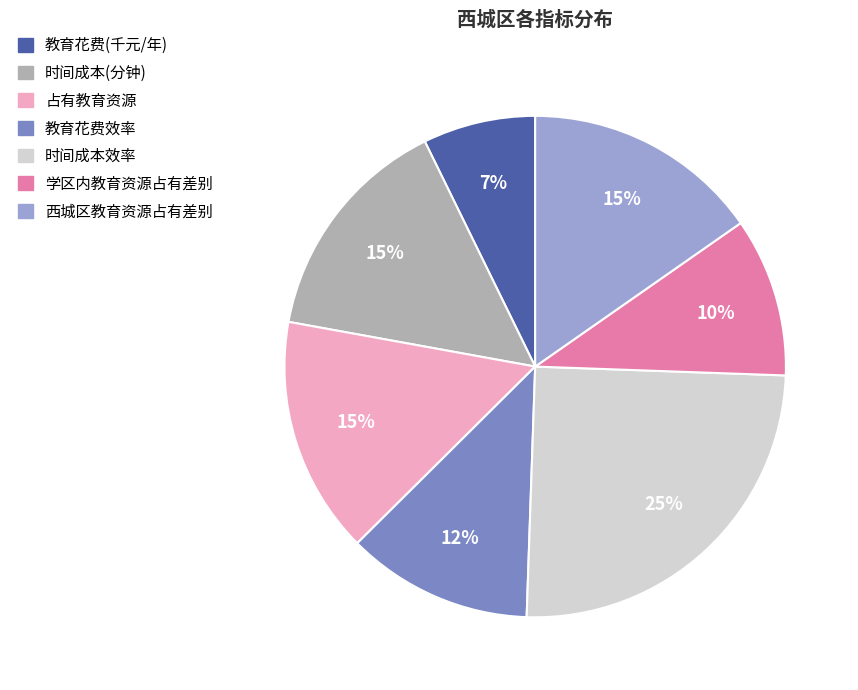

What is the largest slice in the pie chart?

时间成本效率